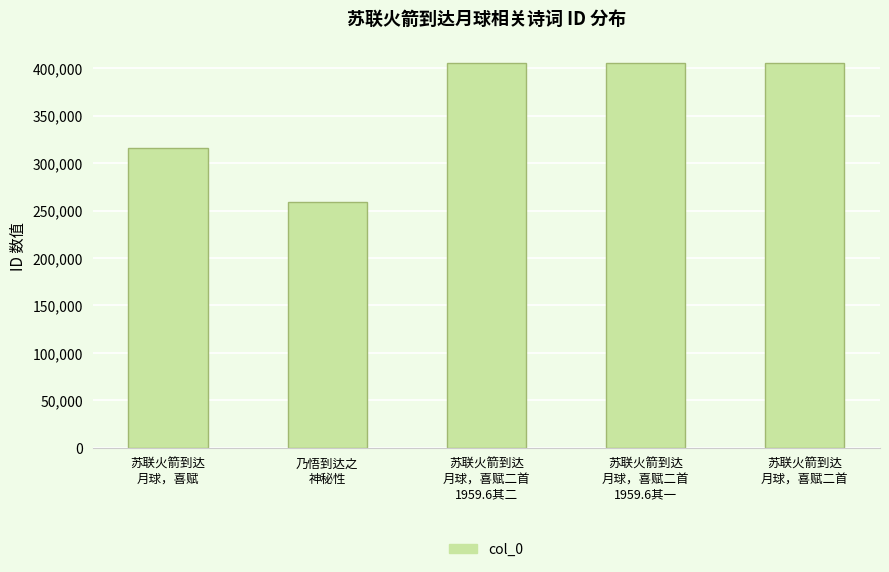

What is the label of the 4th bar from the right?

乃悟到达之
神秘性